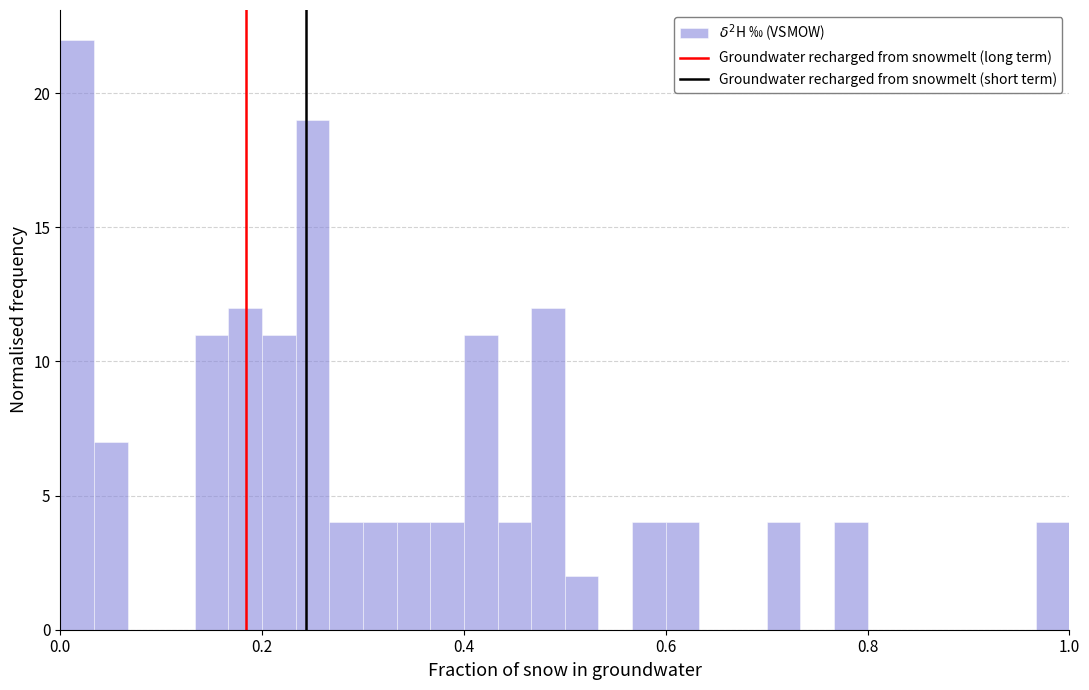

Around what value on the x-axis is the tallest bar? Give the approximate position of its centre, as read against the axis.

0.02